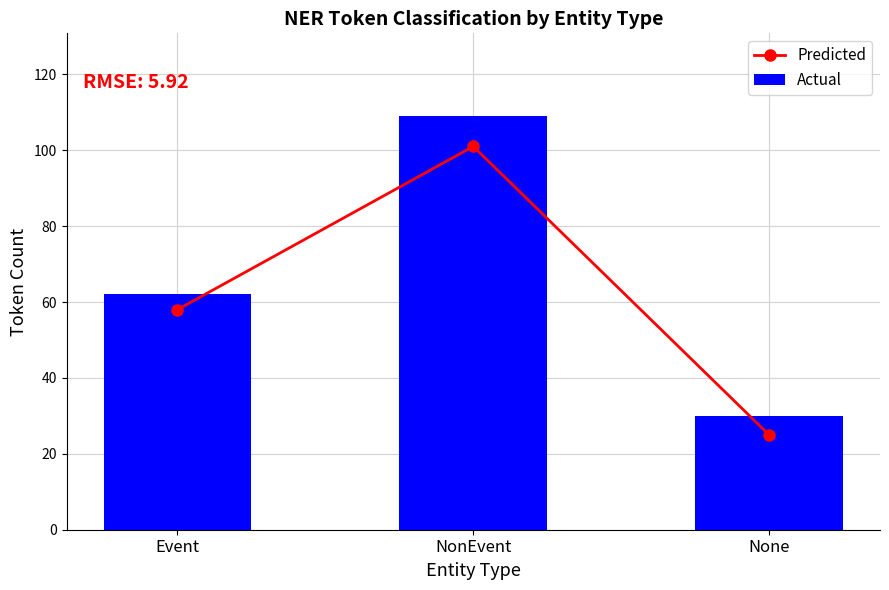

What is the highest value of the Predicted series?

101